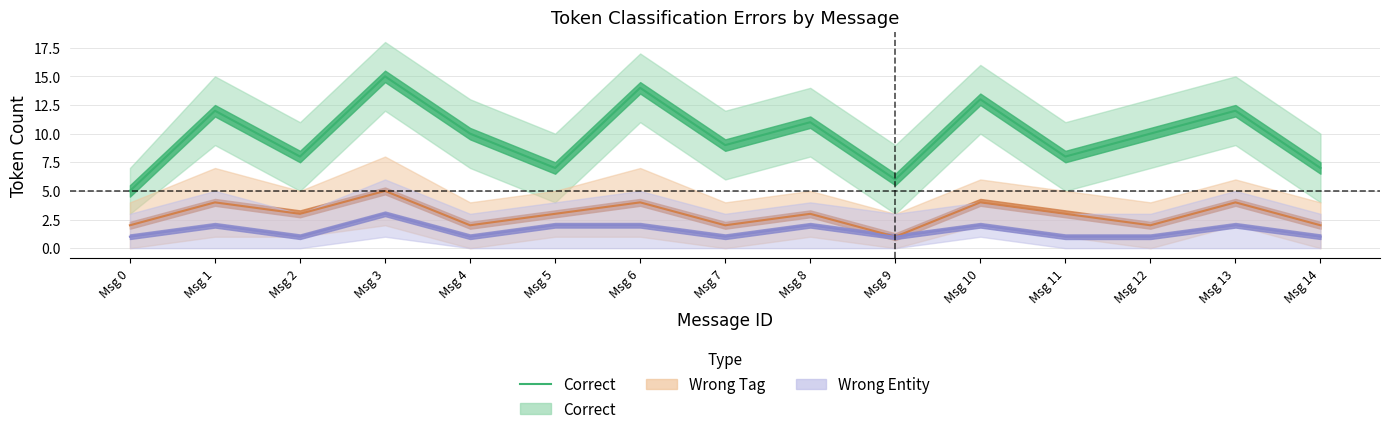

Reading right to left, extract all data points from this chart.

7	12	10	8	13	6	11	9	14	7	10	15	8	12	5